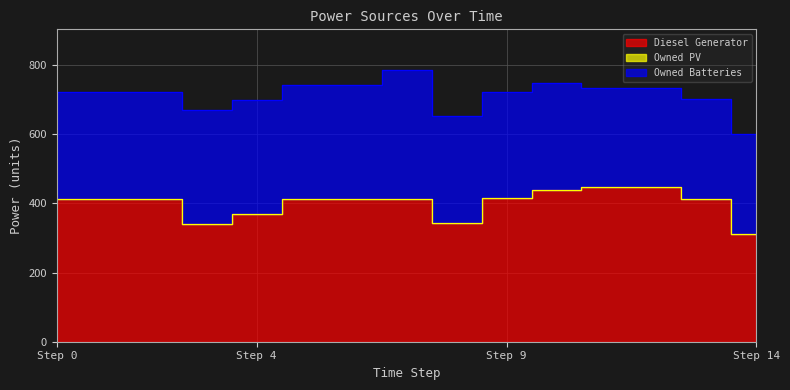

True or false: Diesel Generator and Owned Batteries intersect in this chart.

False